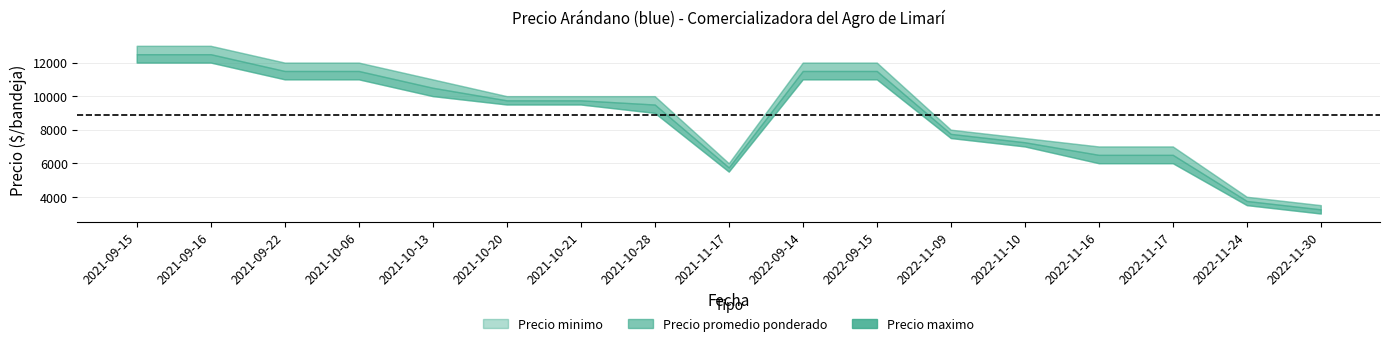

Reading left to right, list all the values displayed in this chart.

Precio minimo: 2022-11-24=3500	2021-09-16=12000	2022-09-15=11000	2022-09-14=11000	2022-11-09=7500	2021-10-20=9500	2022-11-30=3000	2021-09-22=11000	2021-10-28=9000	2022-11-17=6000	2021-09-15=12000	2022-11-10=7000	2021-10-06=11000	2021-10-21=9500	2021-11-17=5500	2021-10-13=10000	2022-11-16=6000
Precio promedio ponderado: 2022-11-24=3750	2021-09-16=12500	2022-09-15=11500	2022-09-14=11500	2022-11-09=7750	2021-10-20=9750	2022-11-30=3250	2021-09-22=11500	2021-10-28=9500	2022-11-17=6500	2021-09-15=12500	2022-11-10=7250	2021-10-06=11500	2021-10-21=9750	2021-11-17=5750	2021-10-13=10500	2022-11-16=6500
Precio maximo: 2022-11-24=4000	2021-09-16=13000	2022-09-15=12000	2022-09-14=12000	2022-11-09=8000	2021-10-20=10000	2022-11-30=3500	2021-09-22=12000	2021-10-28=10000	2022-11-17=7000	2021-09-15=13000	2022-11-10=7500	2021-10-06=12000	2021-10-21=10000	2021-11-17=6000	2021-10-13=11000	2022-11-16=7000